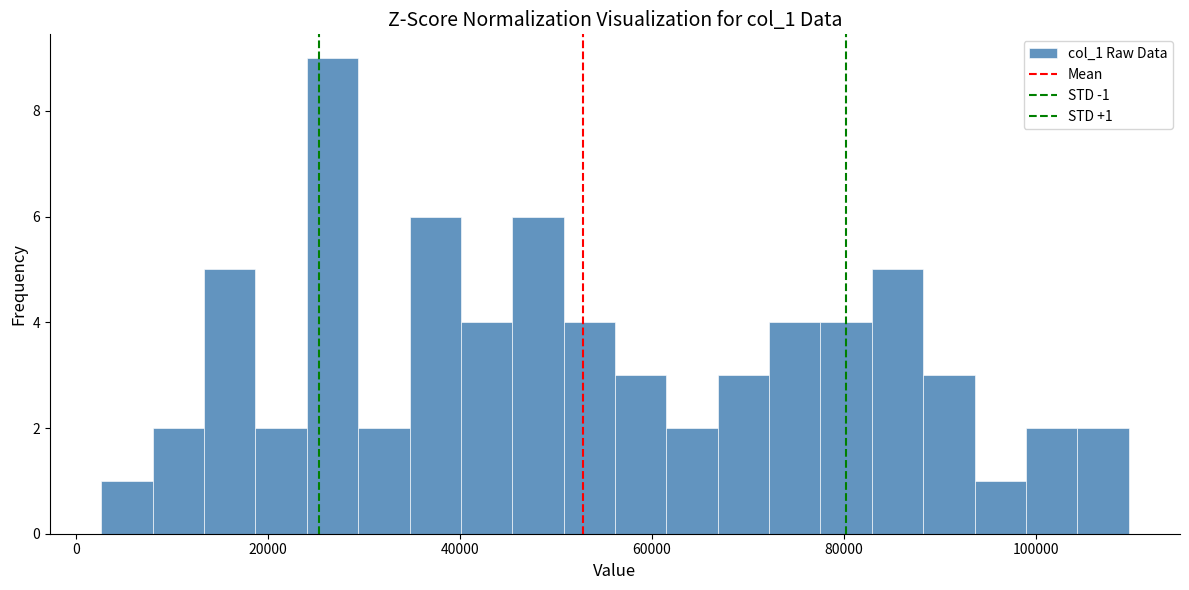

Read against the x-axis, roughly where is the centre of the tallest bar?

26000